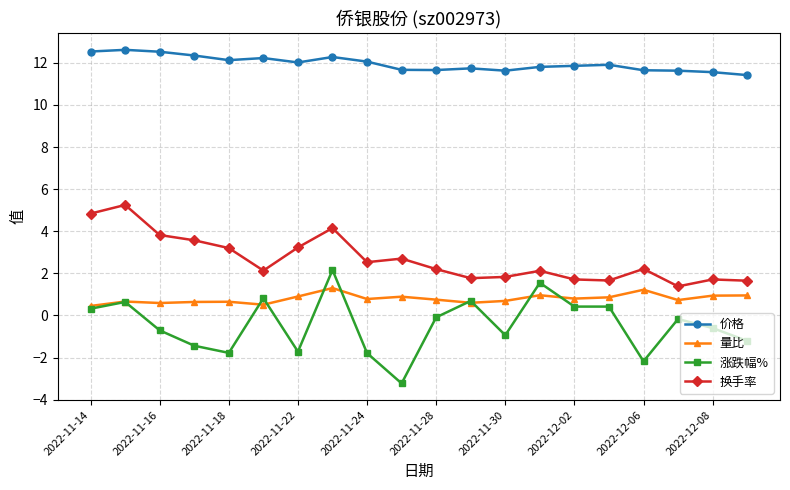

True or false: 换手率 and 涨跌幅% cross at least once.

False